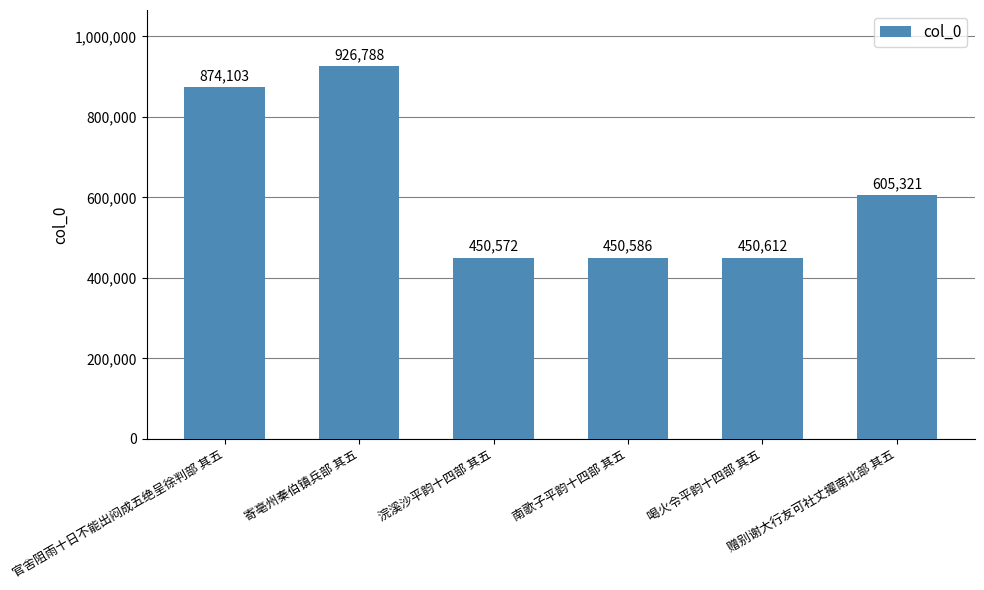

Reading right to left, list all the values displayed in this chart.

605321	450612	450586	450572	926788	874103